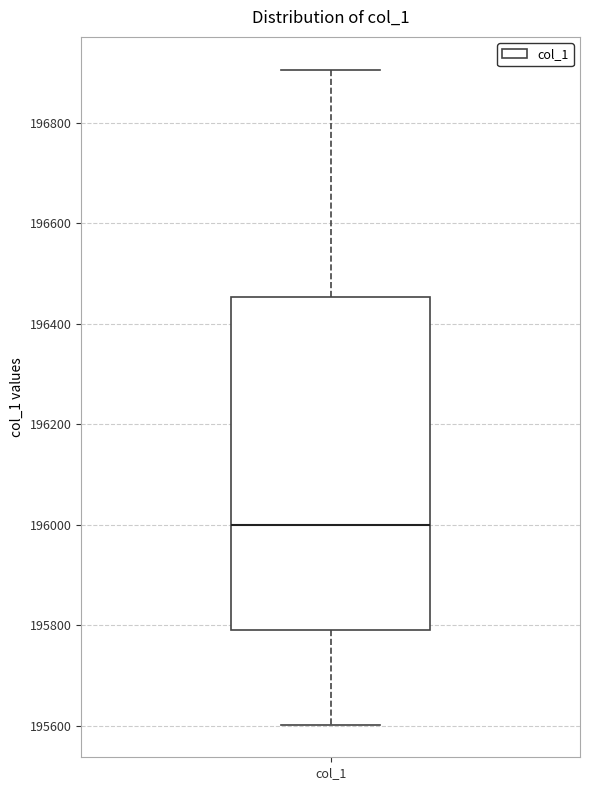

Read this box plot against the y-axis: the position of the median line, the range covered by the box, and the ends of both whiskers. The values are not printed on the chart, so give them approximately, as read against the axis.

median 196000, box 195800 to 196460, whiskers 195600 to 196900